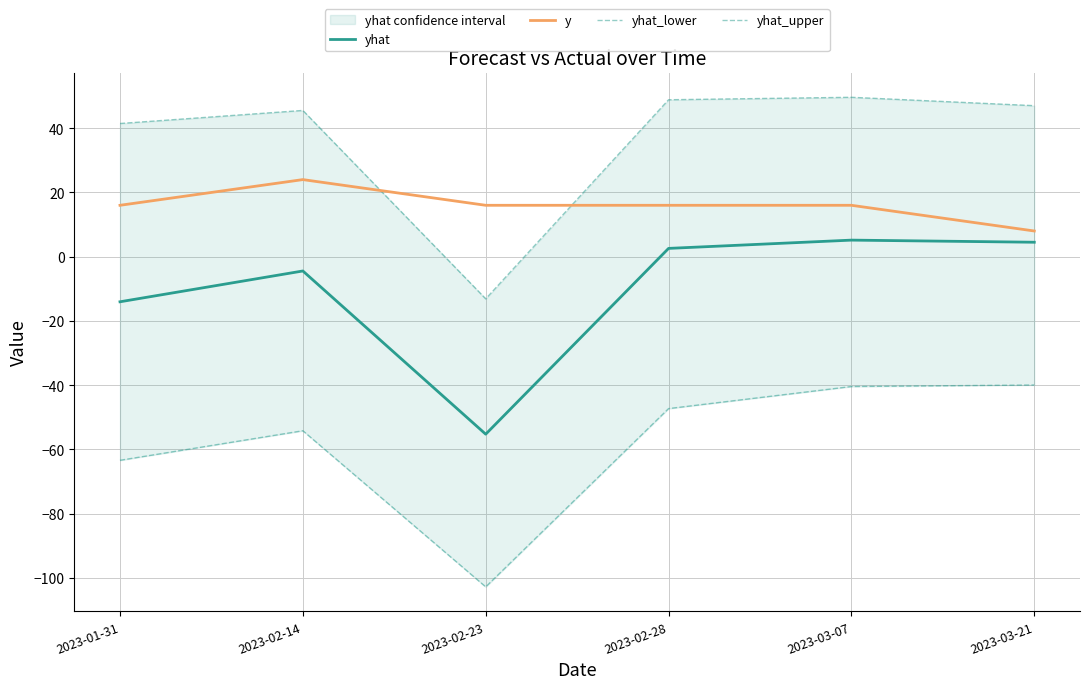

Reading right to left, list all the values displayed in this chart.

yhat: 2023-03-21=4.5	2023-03-07=5.2	2023-02-28=2.6	2023-02-23=-55.3	2023-02-14=-4.4	2023-01-31=-14.0
y: 2023-03-21=8.0	2023-03-07=16.0	2023-02-28=16.0	2023-02-23=16.0	2023-02-14=24.0	2023-01-31=16.0
yhat_lower: 2023-03-21=-39.9	2023-03-07=-40.4	2023-02-28=-47.3	2023-02-23=-102.8	2023-02-14=-54.2	2023-01-31=-63.4
yhat_upper: 2023-03-21=47.0	2023-03-07=49.6	2023-02-28=48.9	2023-02-23=-13.1	2023-02-14=45.5	2023-01-31=41.5